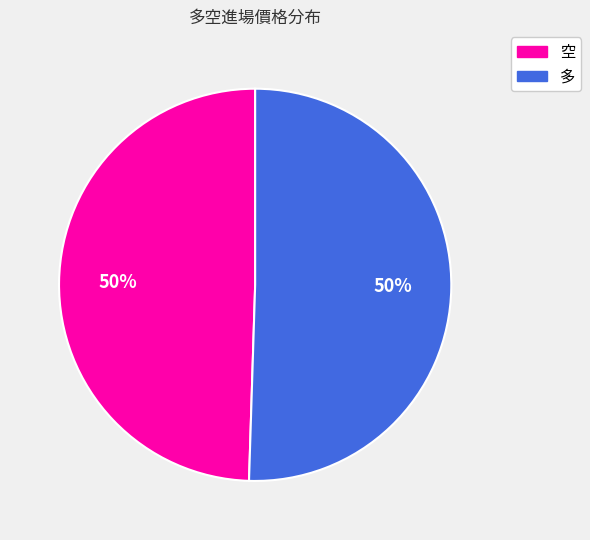

Count the number of slices in the pie.

2